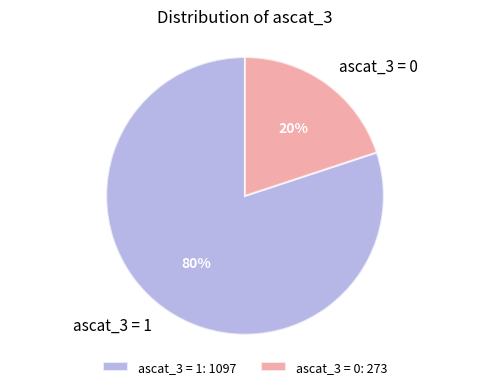

Rank the categories by value from highest to lowest.

ascat_3 = 1, ascat_3 = 0